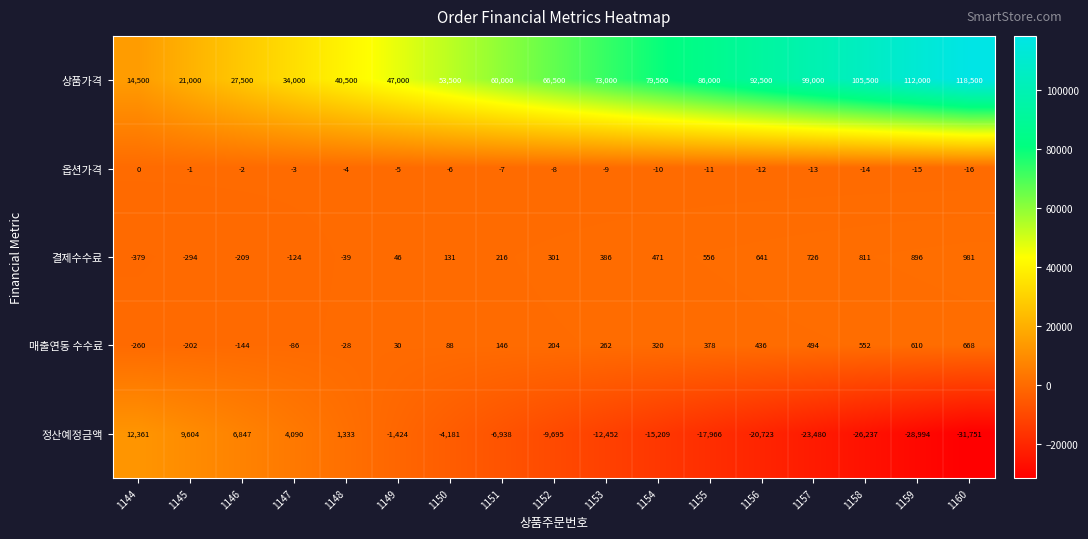

Which label corresponds to the largest value in the chart?

1160